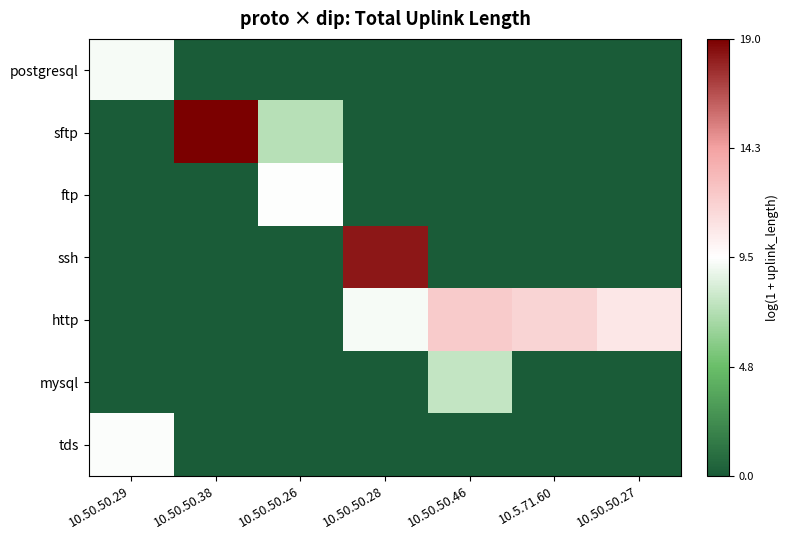

Which category has the lowest value across all series?

10.50.50.38